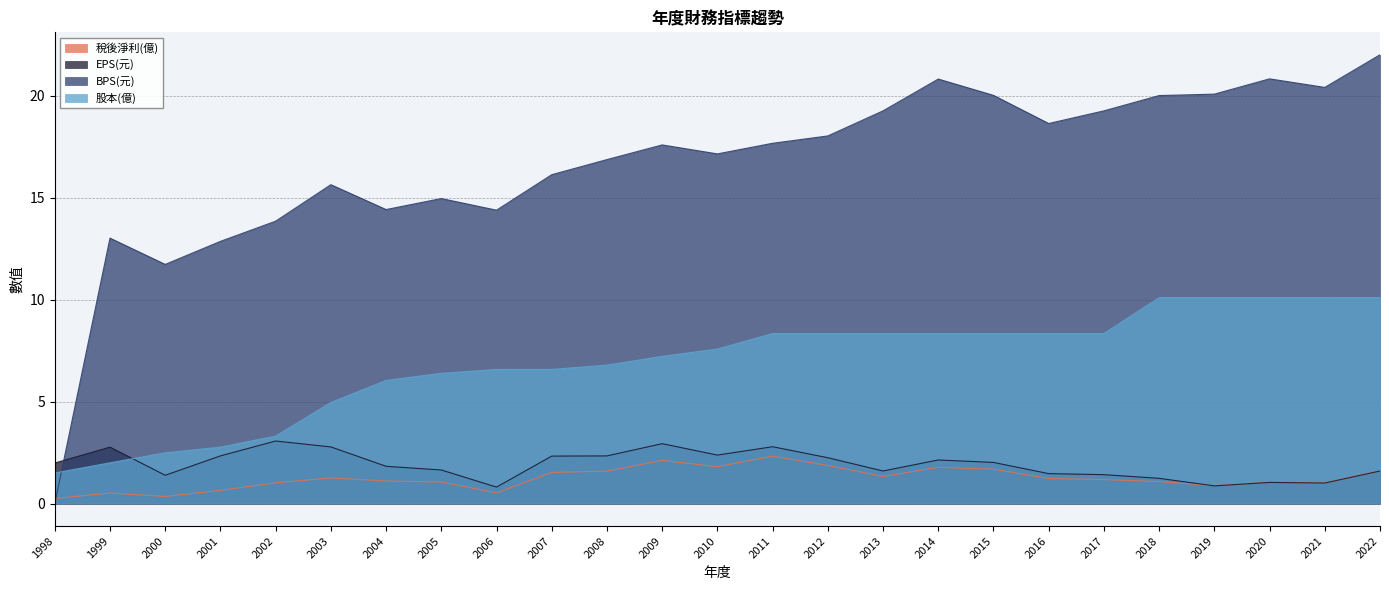

How many intersections are there between 稅後淨利(億) and EPS(元)?

1